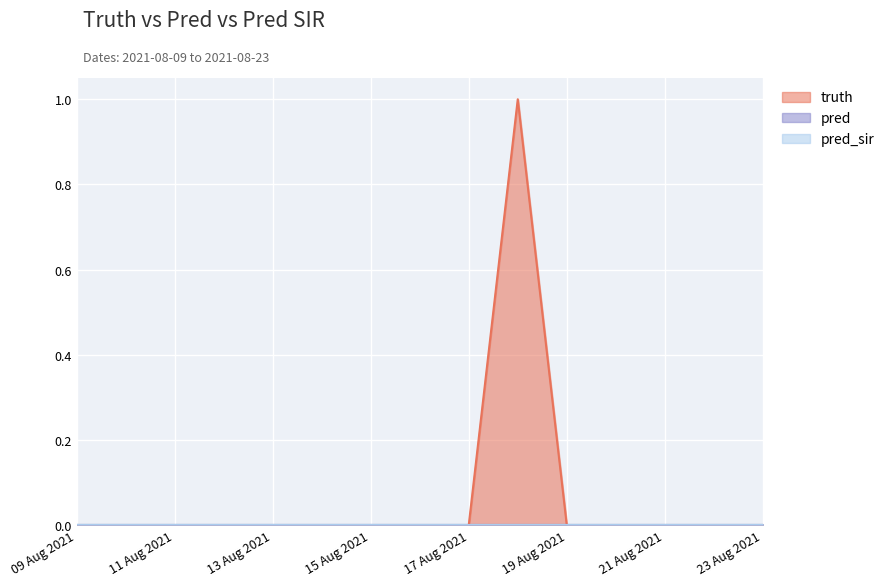

Which series changed the most between 2021-08-14 and 2021-08-16?

truth